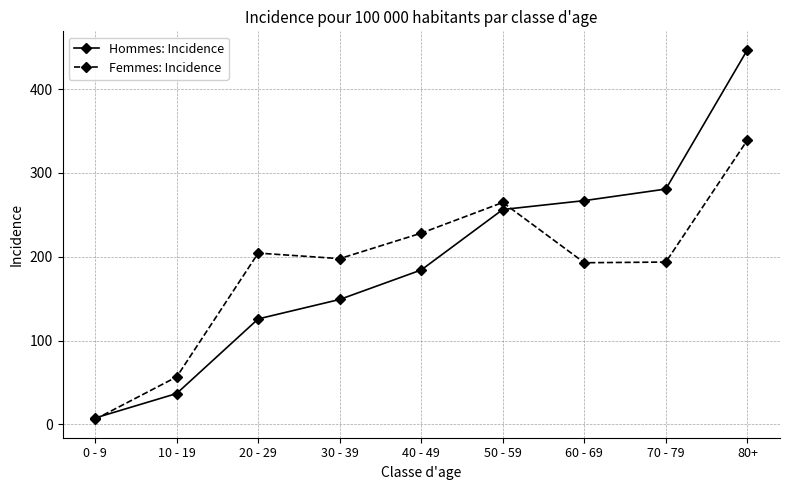

Is it true that Femmes: Incidence equals 390.4 at 40 - 49?

False